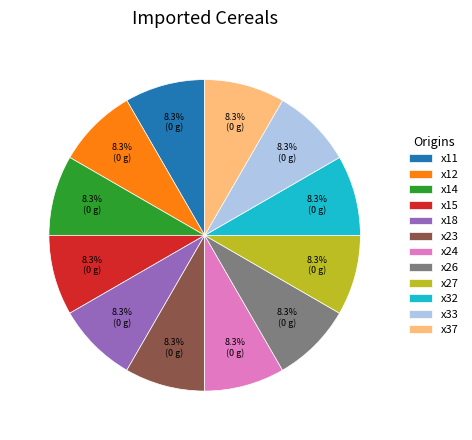

Is the sum of x15 and x37 greater than half?

No